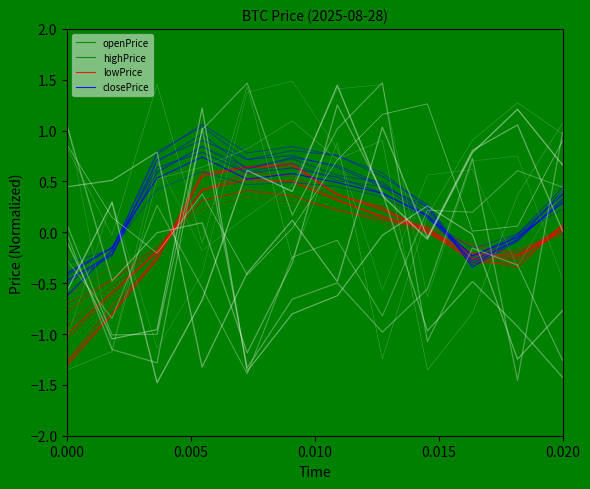

How many distinct data groups are displayed?

4